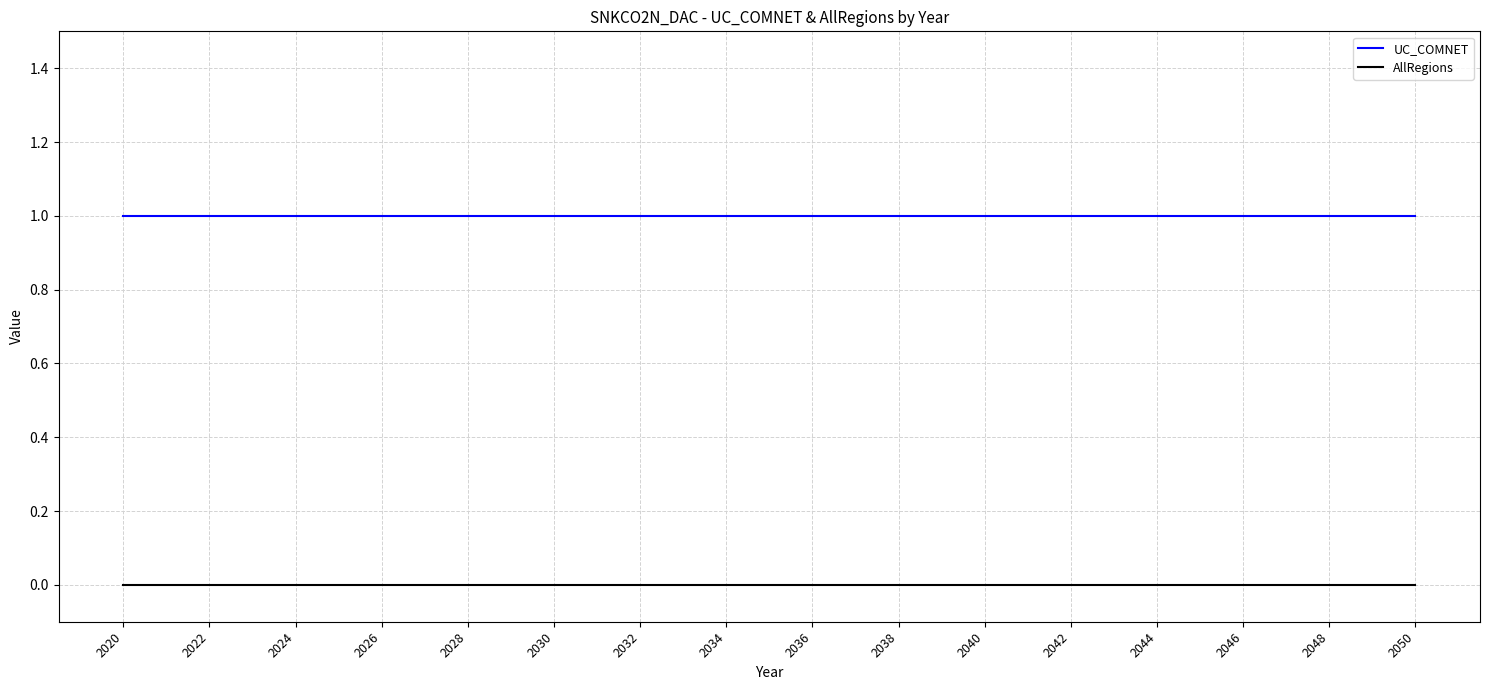

True or false: AllRegions and UC_COMNET intersect in this chart.

False